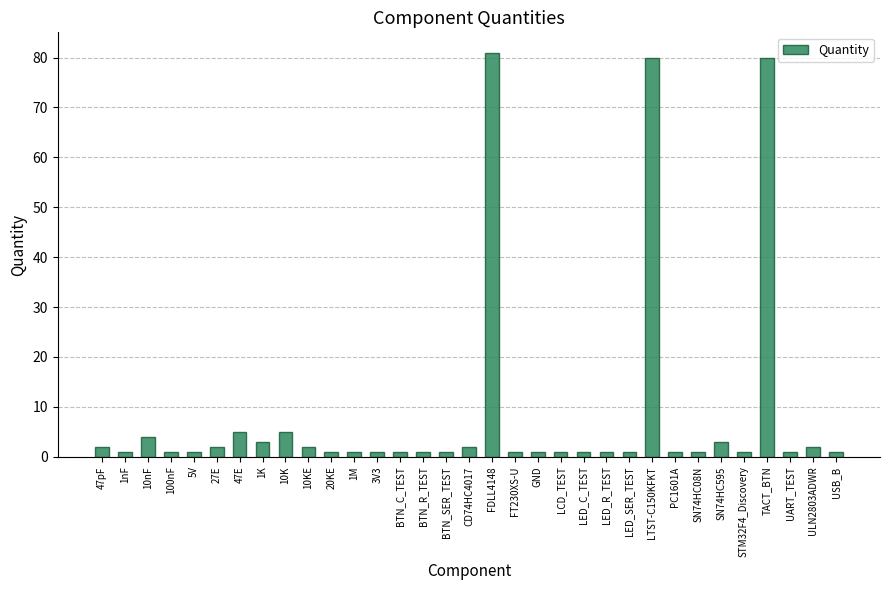

The chart shows a value of 1 at 3V3. True or false?

True